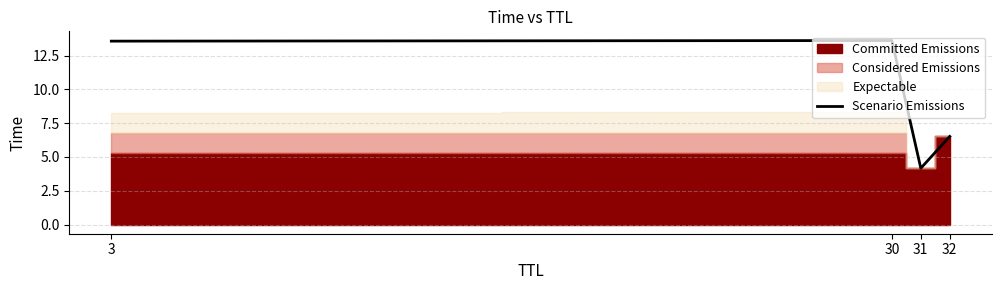

What is the lowest value of the Scenario Emissions series?

4.2